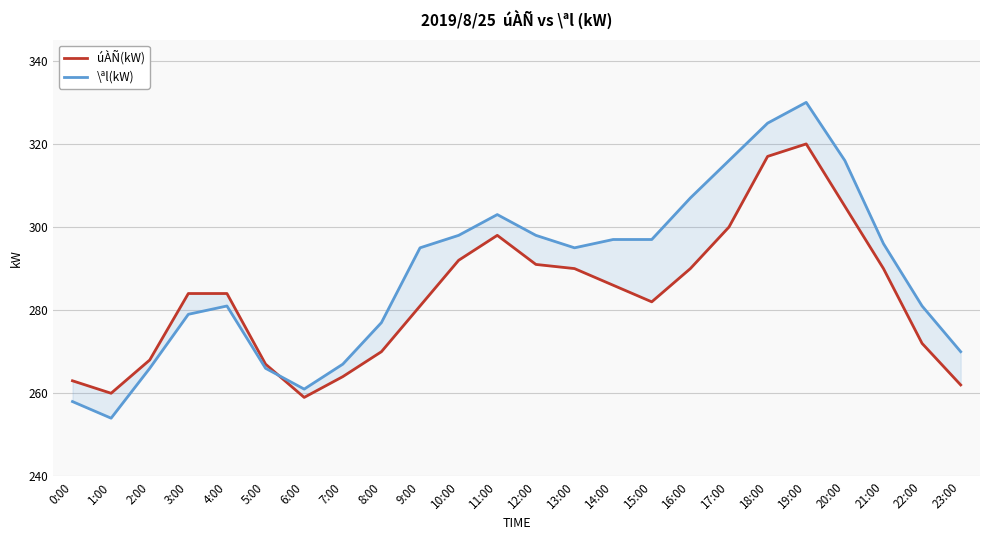

Where does the úÀÑ(kW) series first go above 284?

10:00